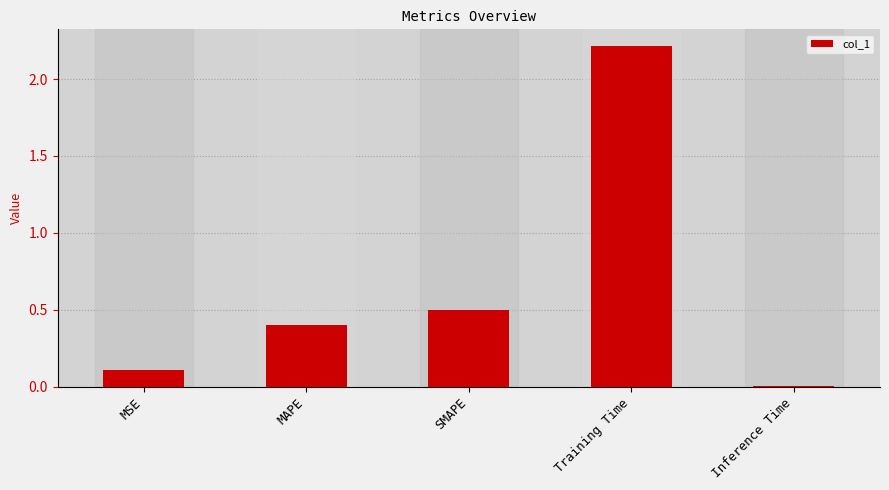

Which has a higher value, Training Time or Inference Time?

Training Time